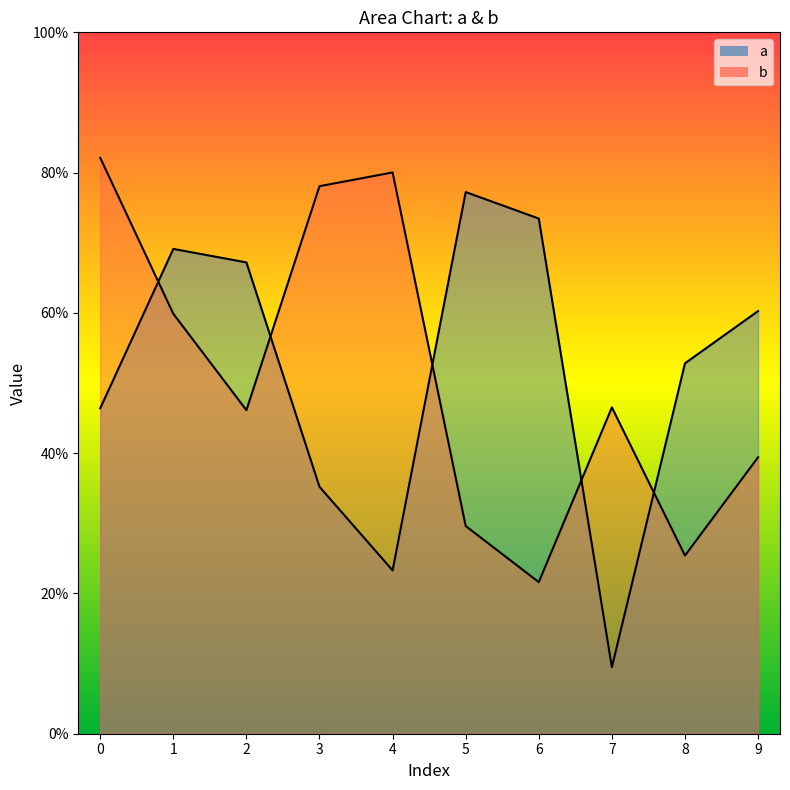

Is the value of a at 1 greater than the value of b at 0?

No